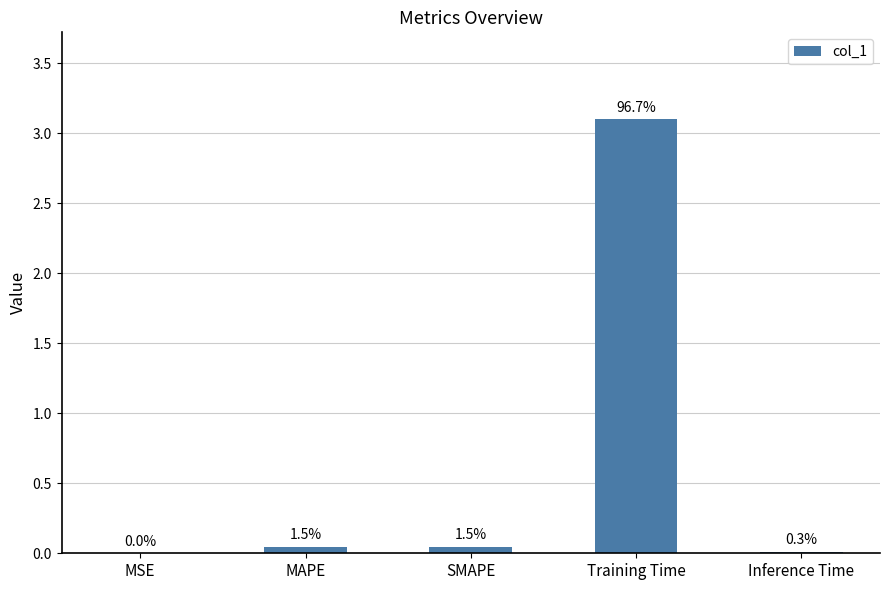

How many bars are there in total?

5